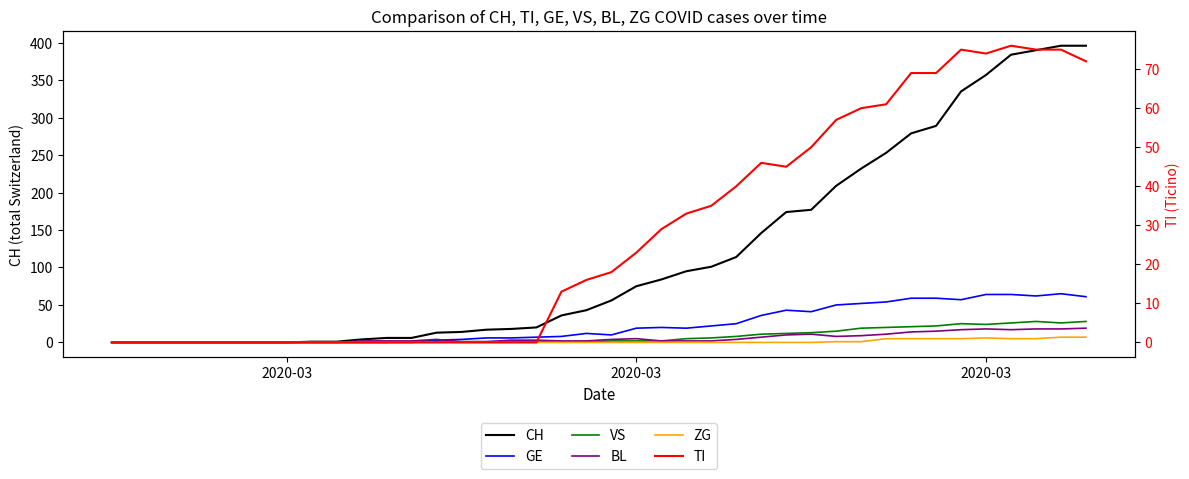

How many interior local valleys does the VS series have?

2